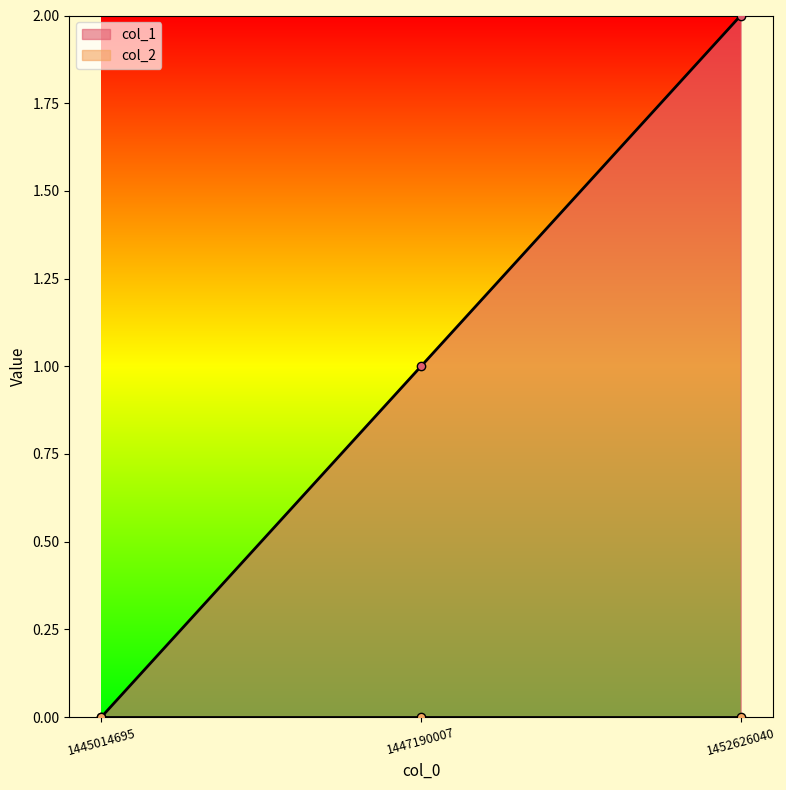

What is the value of the 3rd point from the left?

2